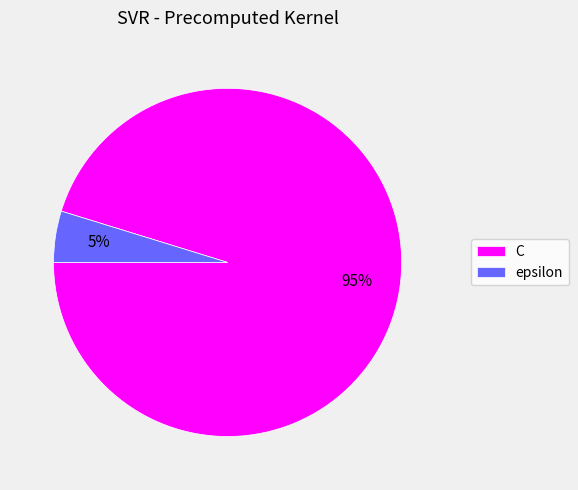

Is it true that epsilon is 5% of the pie?

True